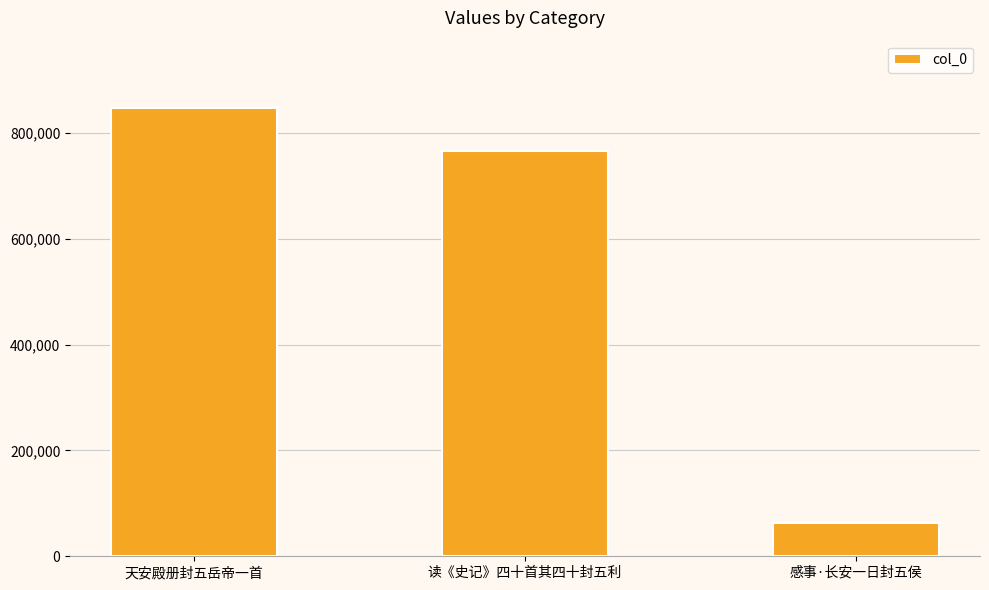

Which has a higher value, 感事·长安一日封五侯 or 天安殿册封五岳帝一首?

天安殿册封五岳帝一首